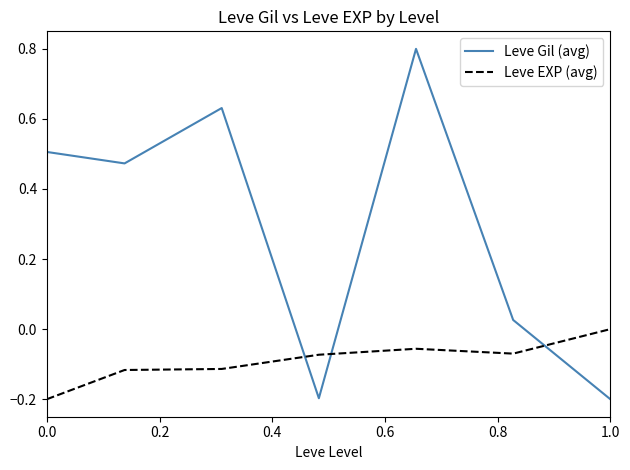

What is the difference between the maximum and minimum values in the Leve Gil (avg) series?

1.0